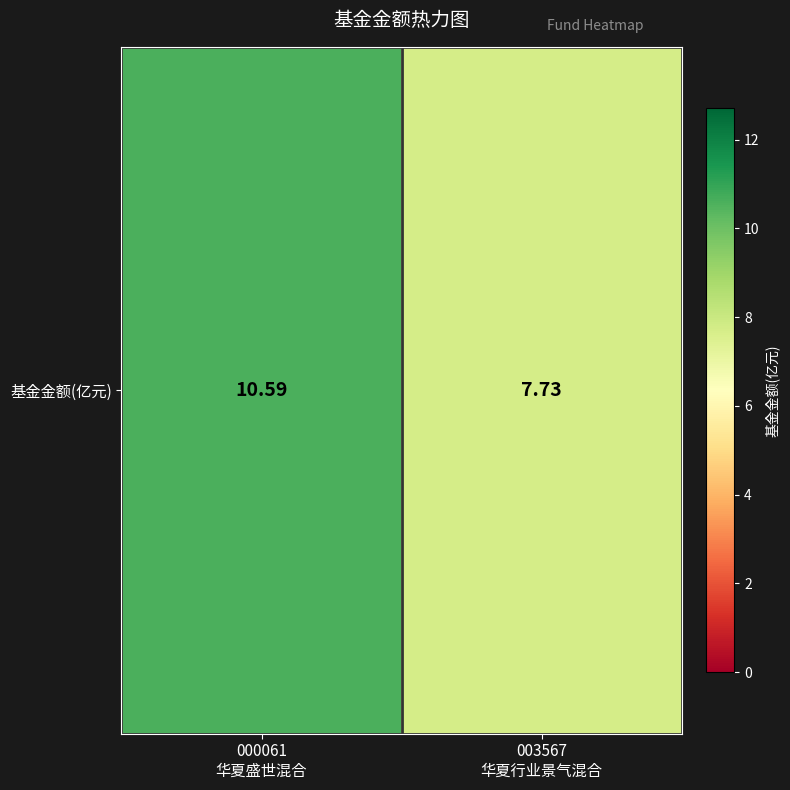

What is the minimum value shown in the chart?

7.7